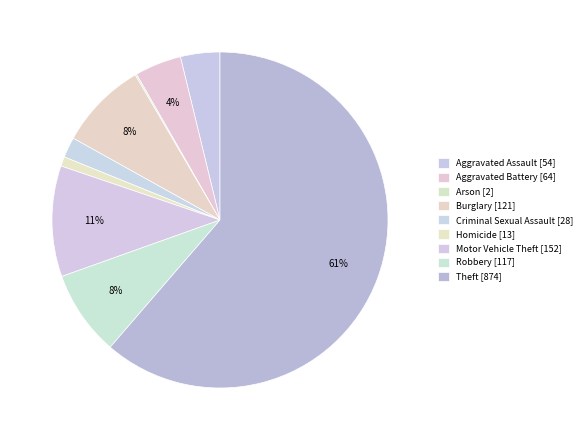

What is the majority slice?

Theft